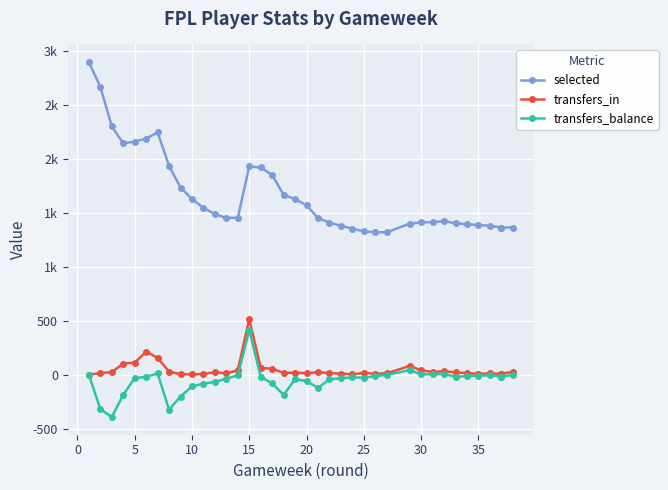

Is it true that selected equals 2225 at 30?

False